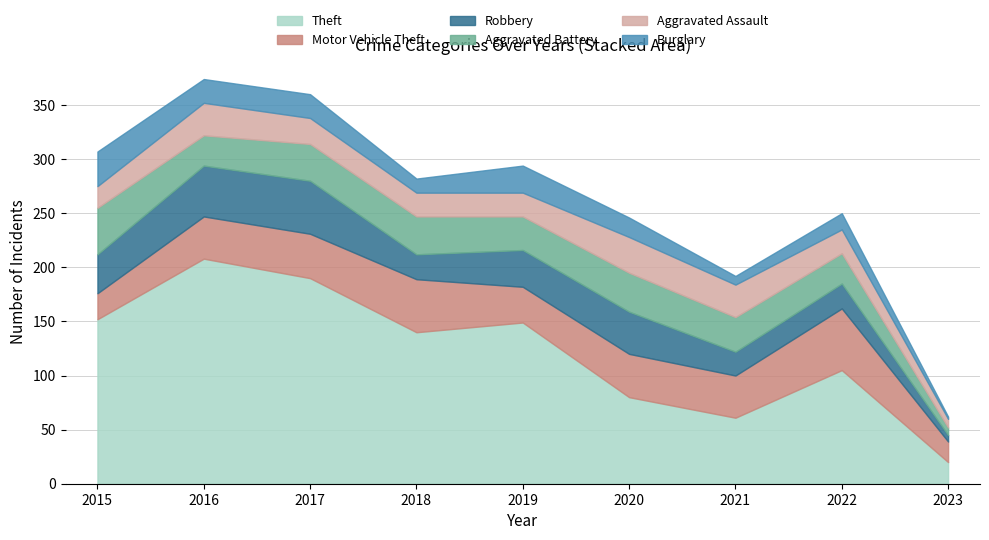

At which category does Burglary reach its first local peak?

2019